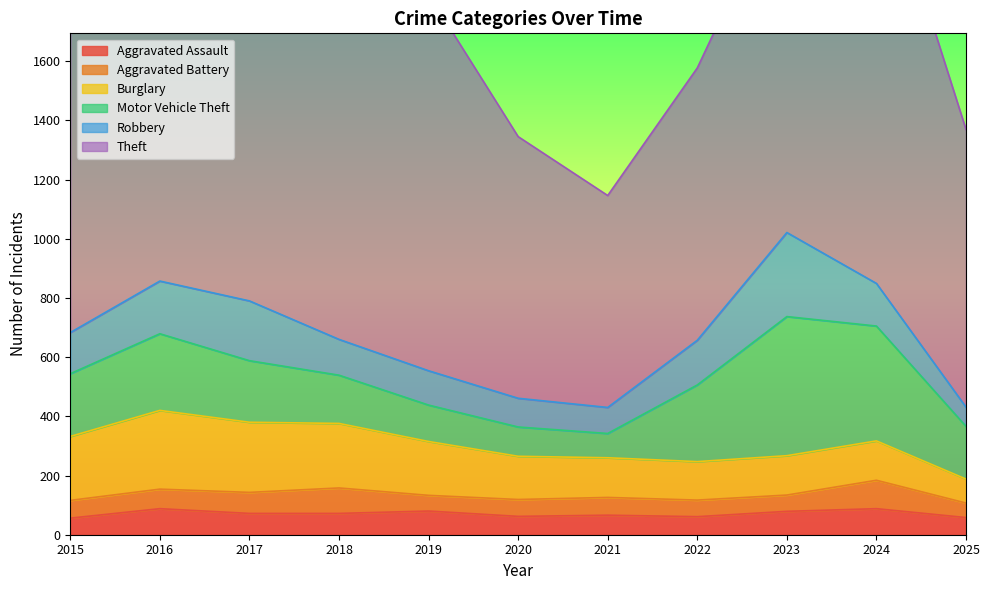

Which series has the largest range (max minus min)?

Theft